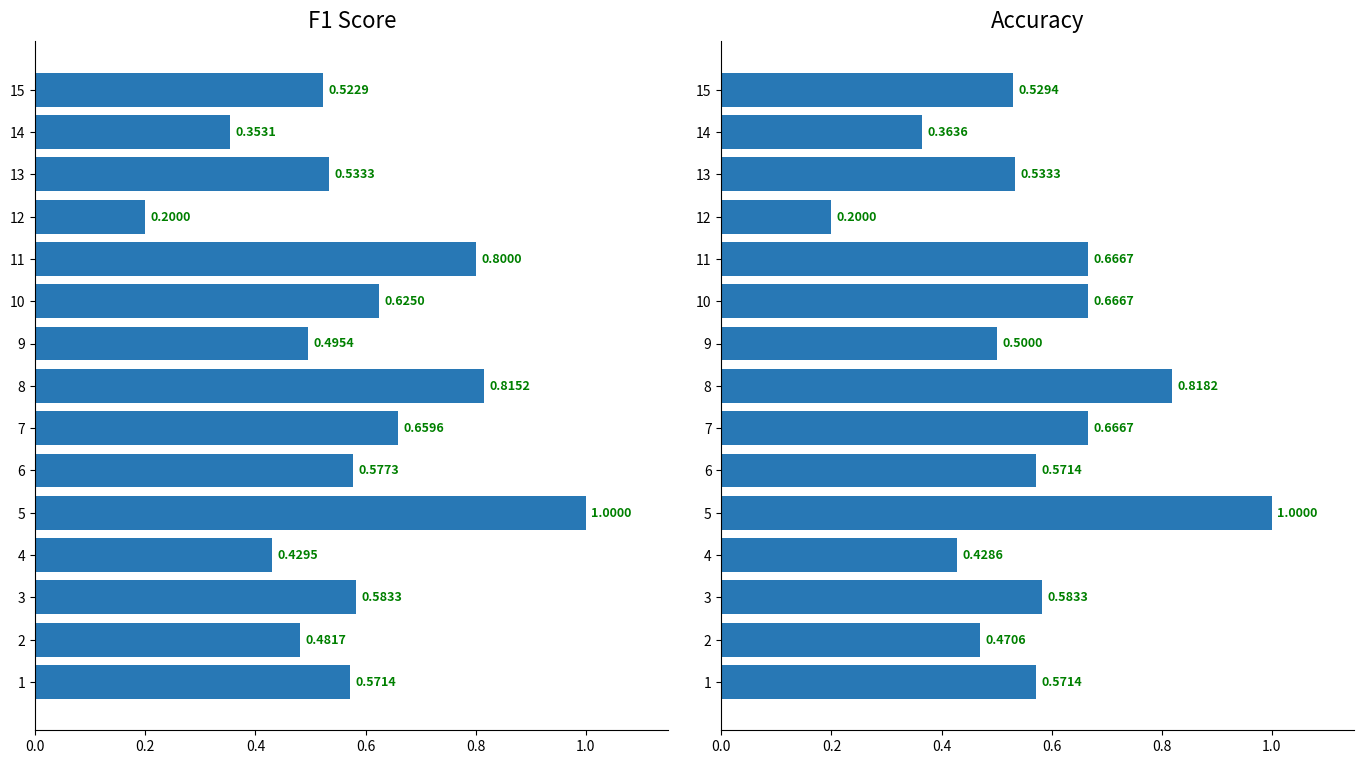

Count the f1 values in the range 0 to 1.

15